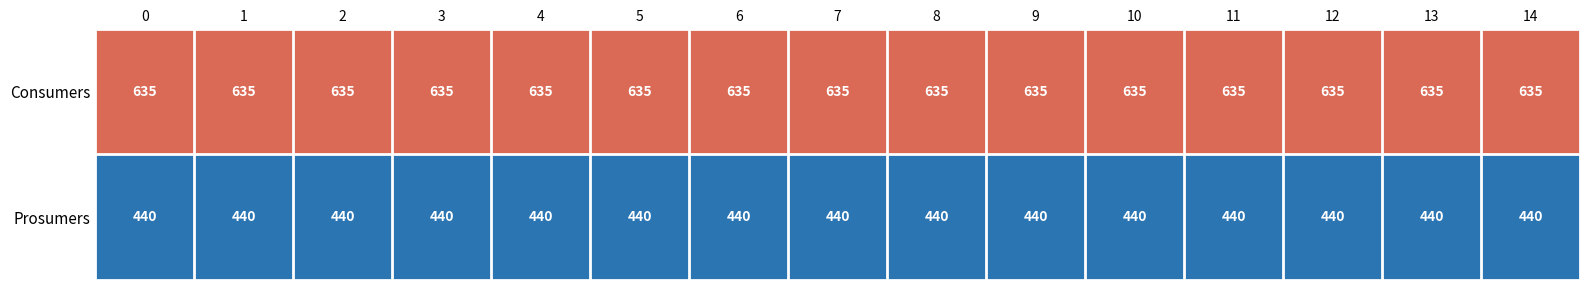

What is the spread (max minus min) of values at 0?

195